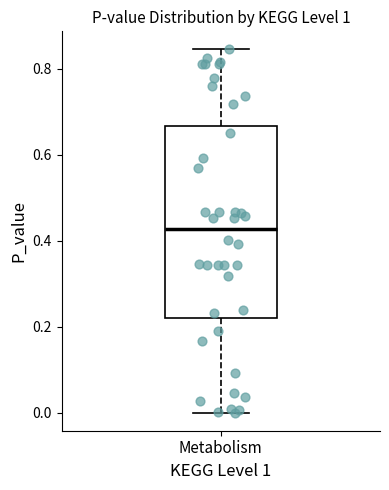

Read this box plot against the y-axis: the position of the median line, the range covered by the box, and the ends of both whiskers. The values are not printed on the chart, so give them approximately, as read against the axis.

median 0.42, box 0.22 to 0.66, whiskers 0.00 to 0.84